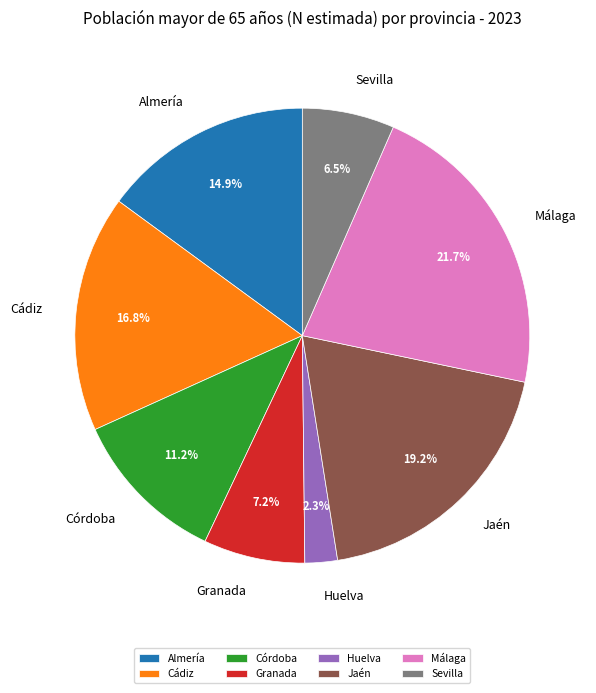

To the nearest percent, what is the average slice percentage?

12%